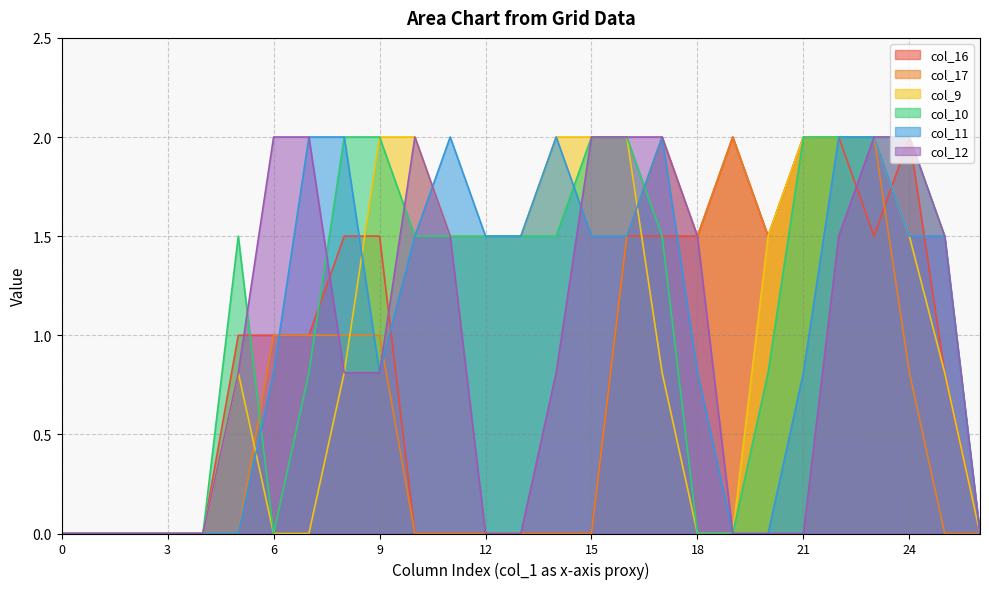

How many data points in col_16 are above 1?

11